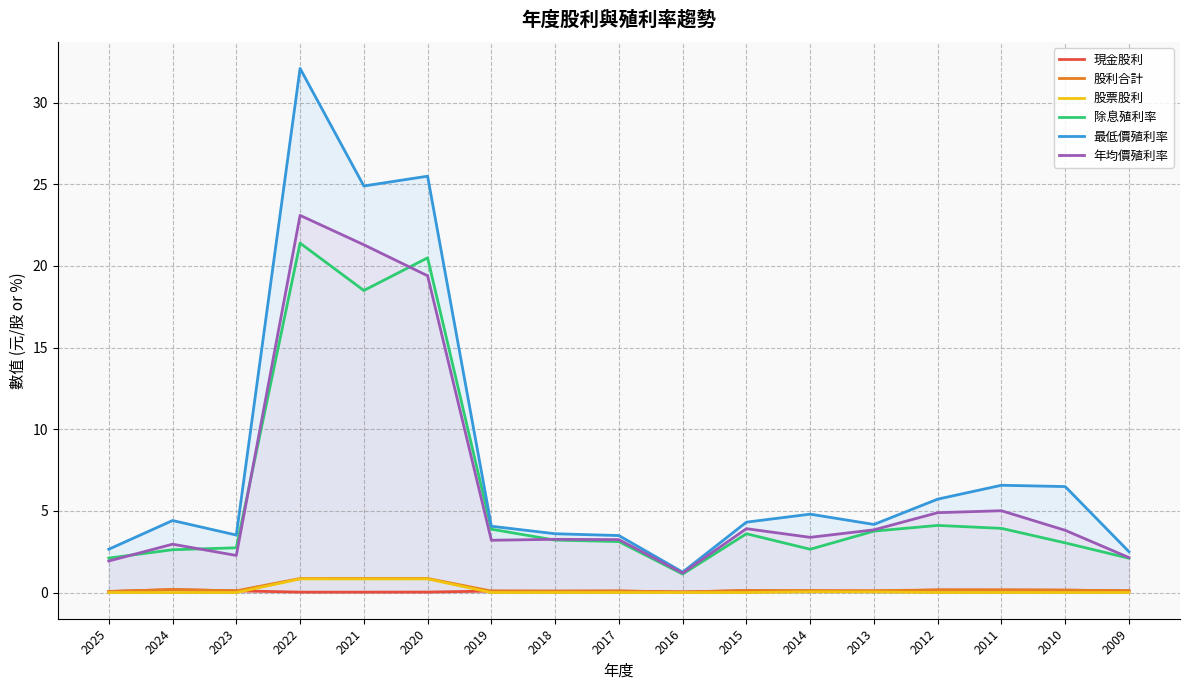

True or false: 股票股利 has more than 1 points higher than both neighbors.

False